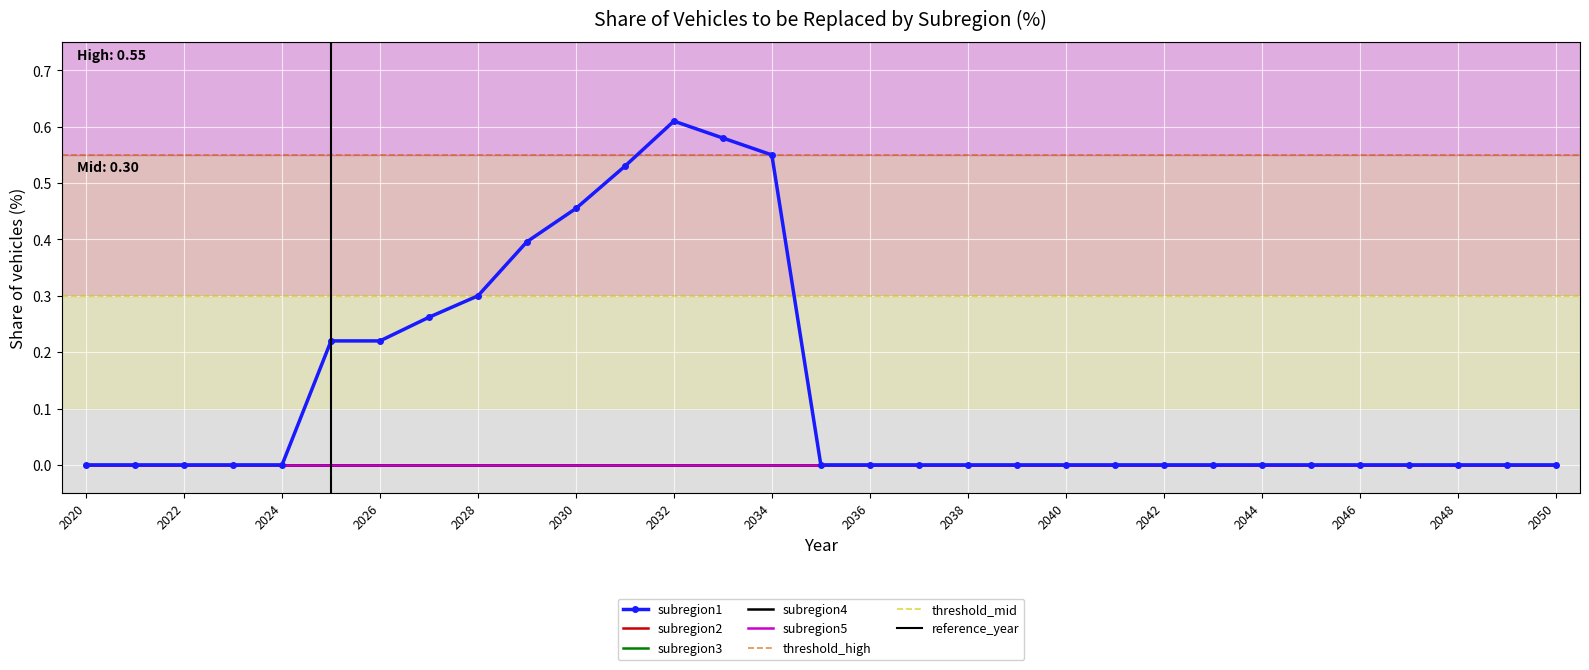

Which series has the largest range (max minus min)?

subregion1